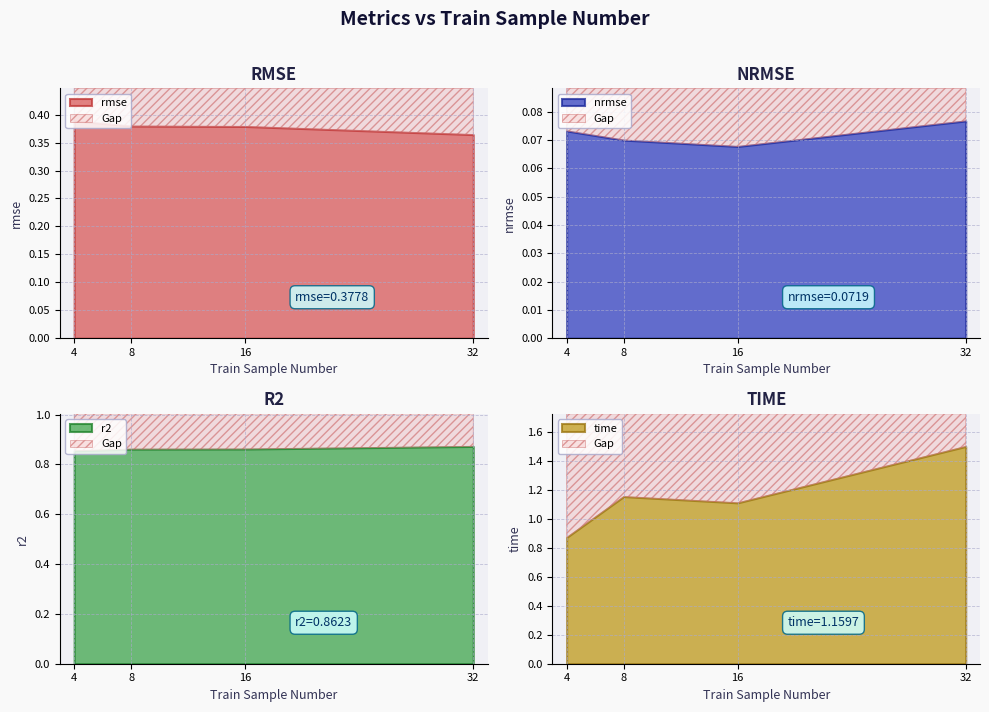

At how many categories does at least one series exceed 0?

4